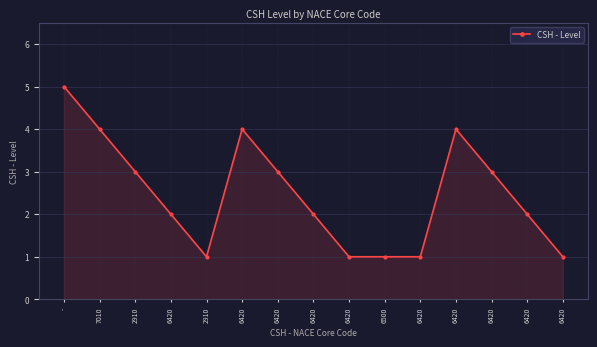

Reading left to right, list all the values displayed in this chart.

5	4	3	2	1	4	3	2	1	1	1	4	3	2	1